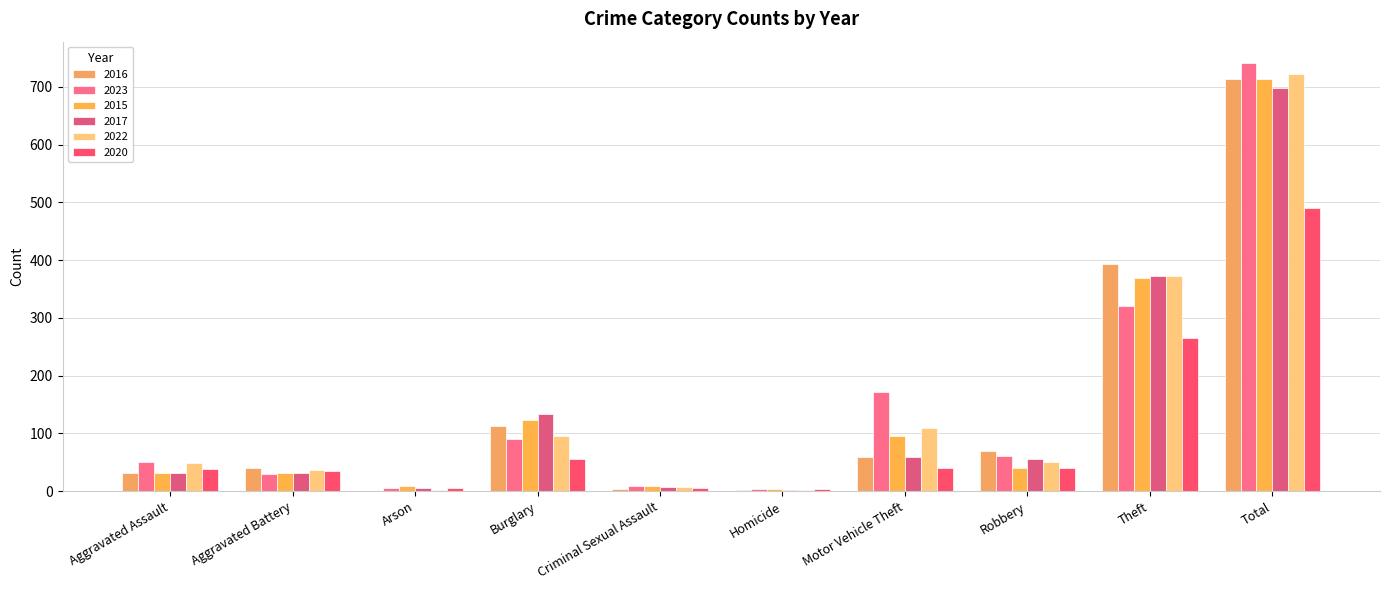

What is the greatest value displayed?

741